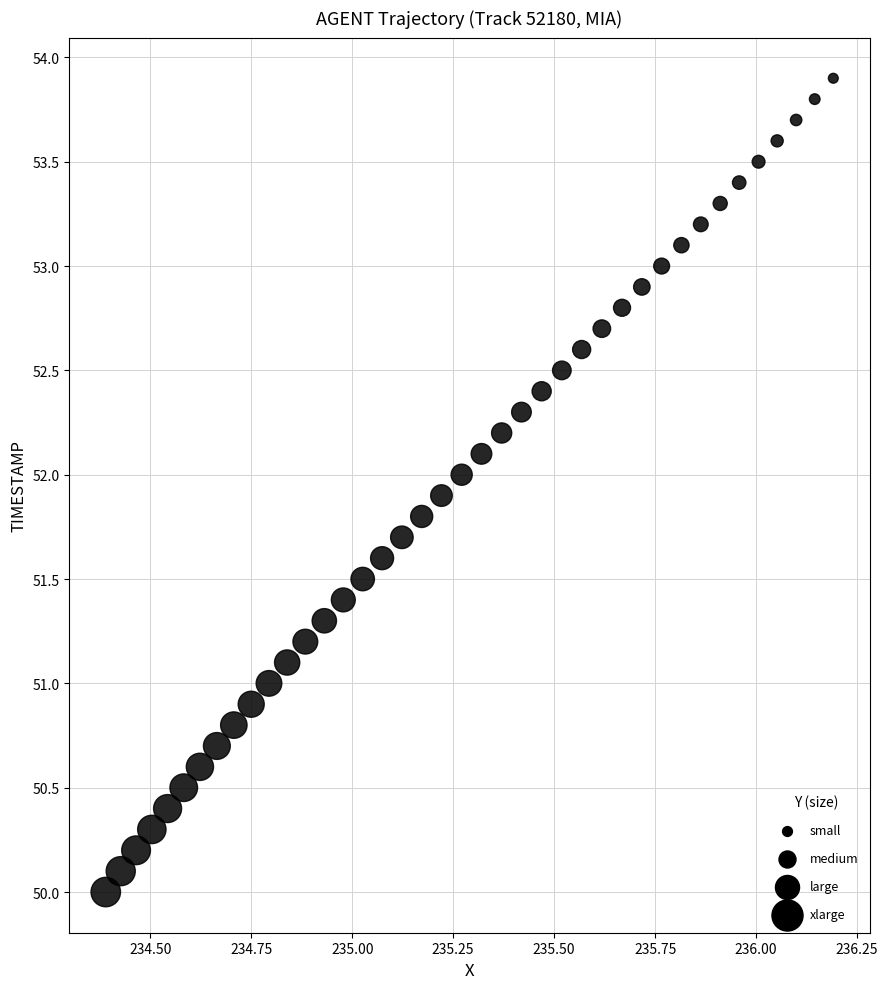

What is the range of Y values (max minus min)?

3.9